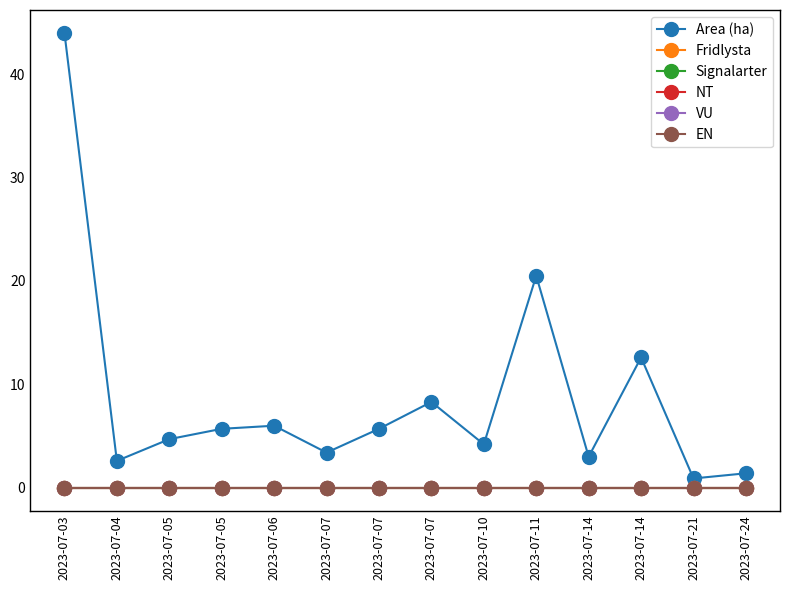

At which label does Area (ha) reach its minimum?

2023-07-21